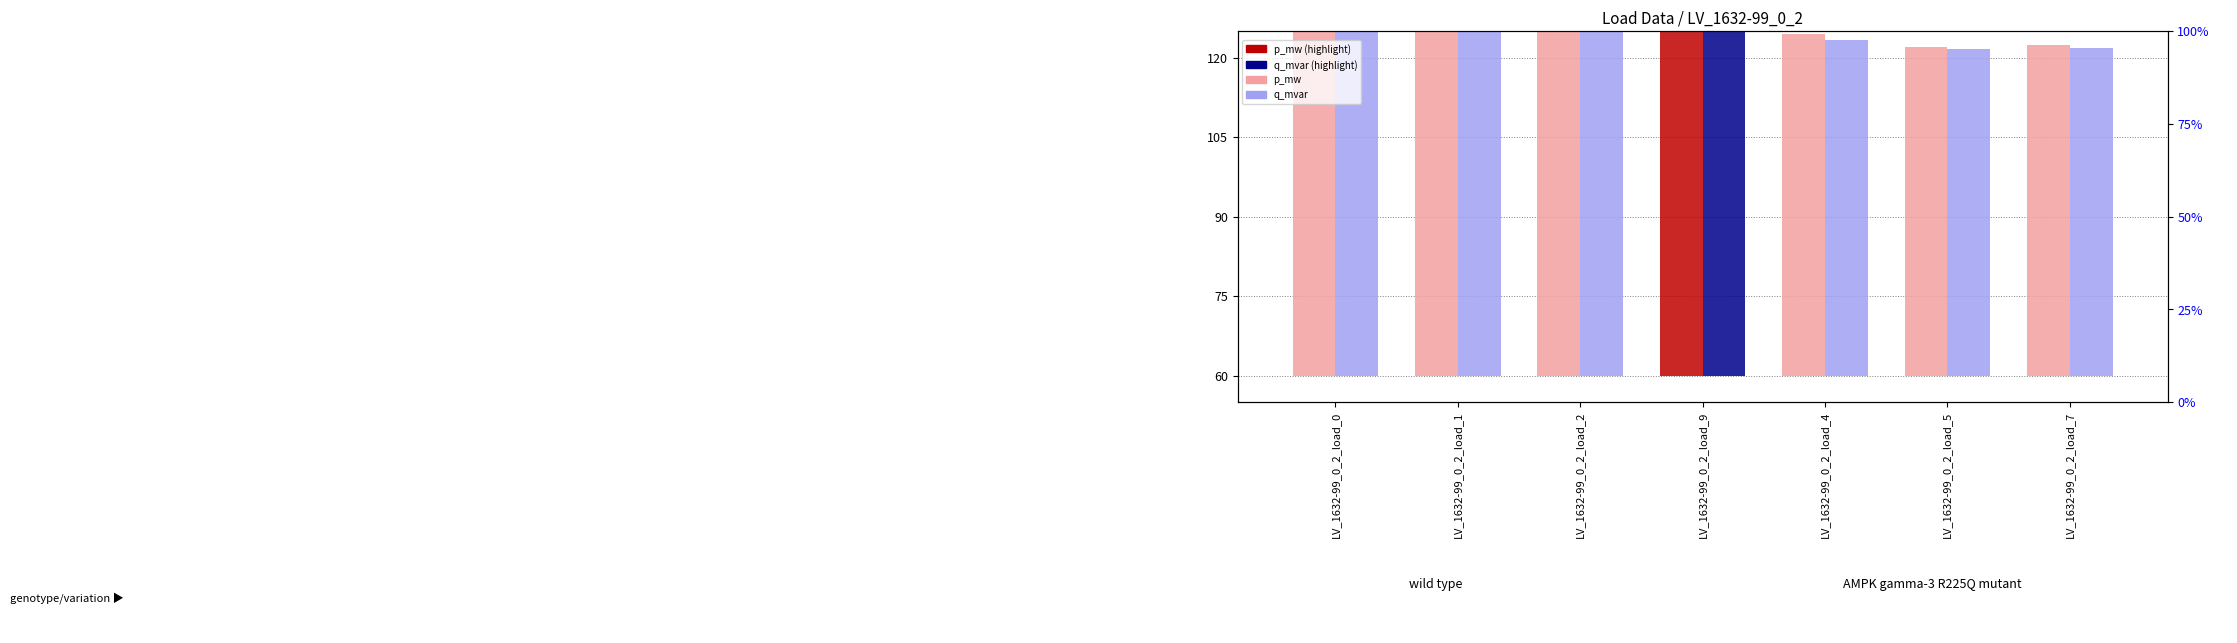

Are the bars horizontal?

No